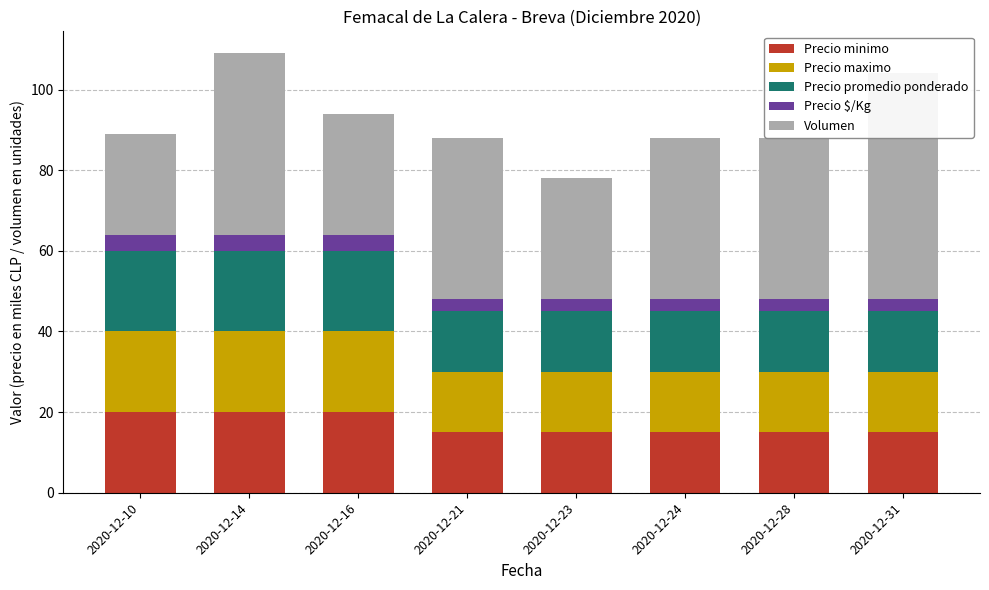

At which label does Precio promedio ponderado reach its minimum?

2020-12-21